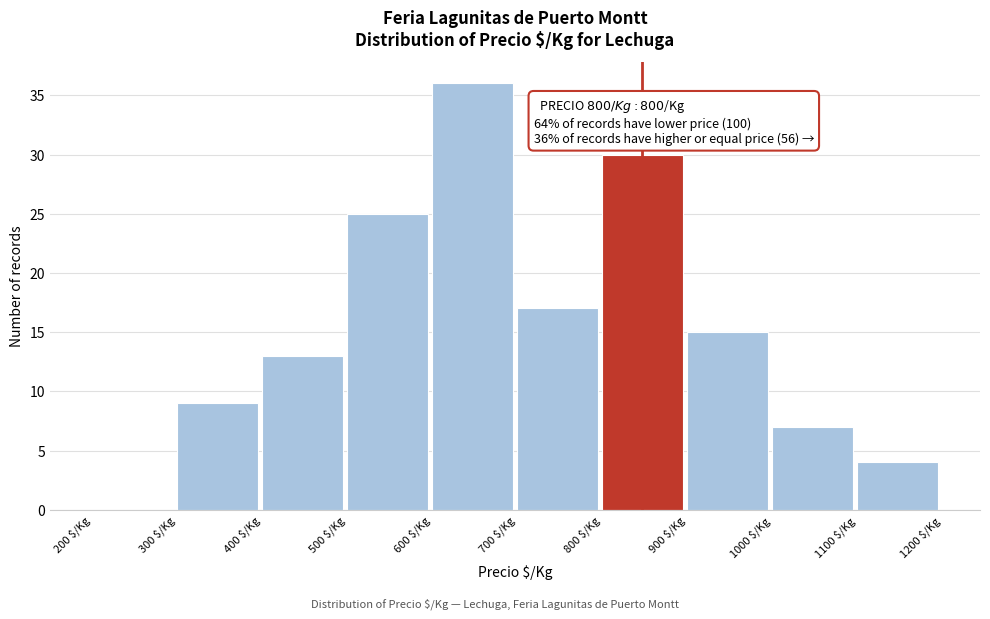

Over which range of the x-axis is the bar tallest?

600 to 700